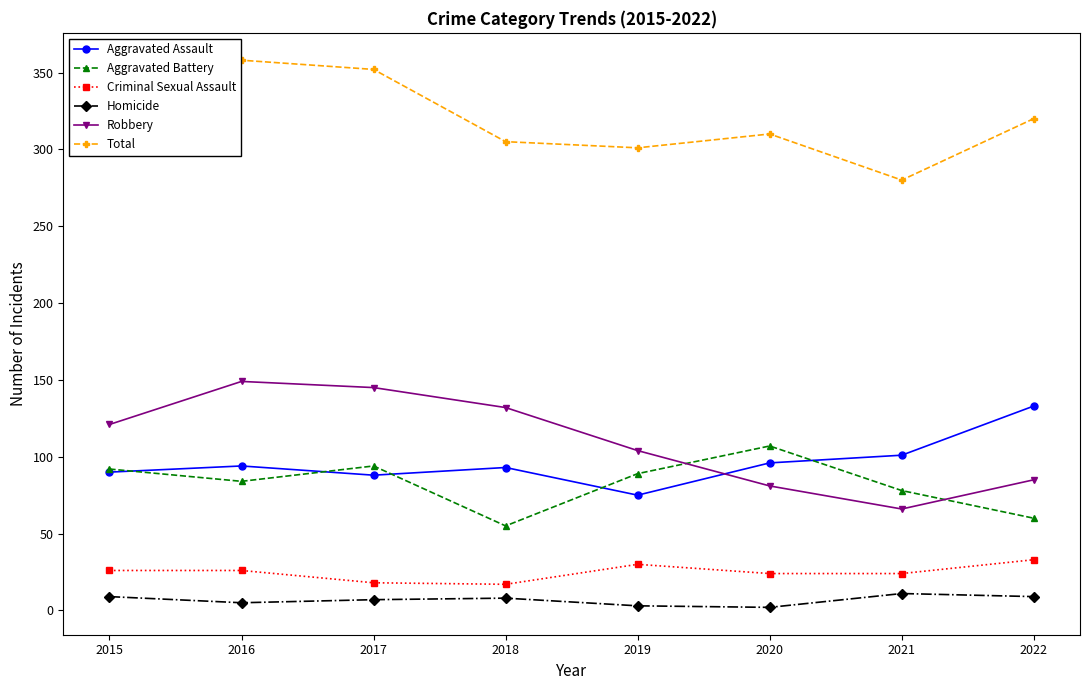

True or false: Homicide and Criminal Sexual Assault intersect in this chart.

False